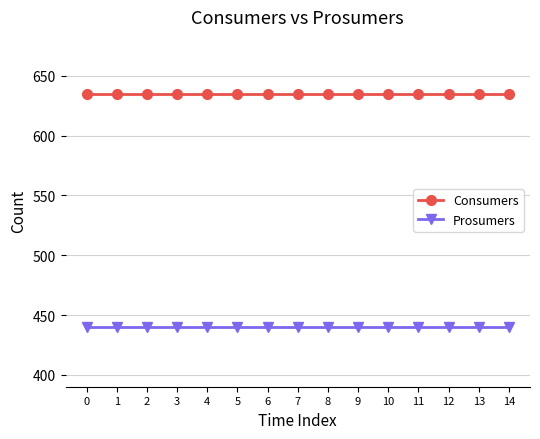

What is the difference between the highest and lowest values at 13?

195